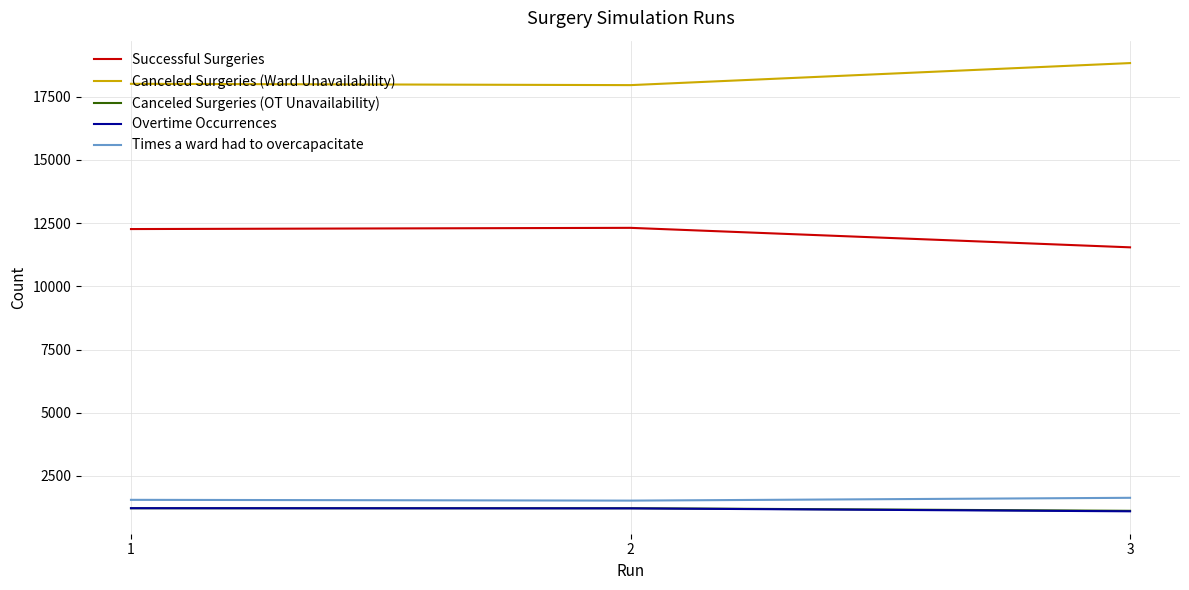

Count the number of data series in this chart.

5